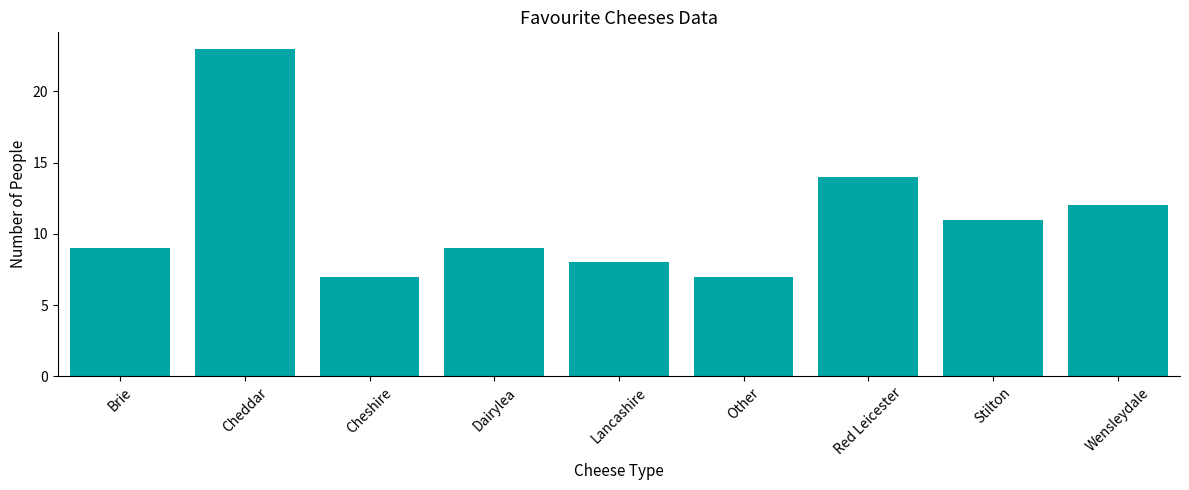

What is the sum of all values?

100